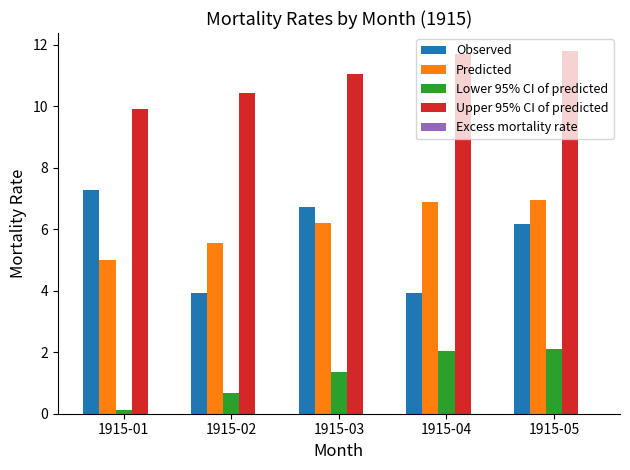

What is the total value across all series at 1915-01?

22.3